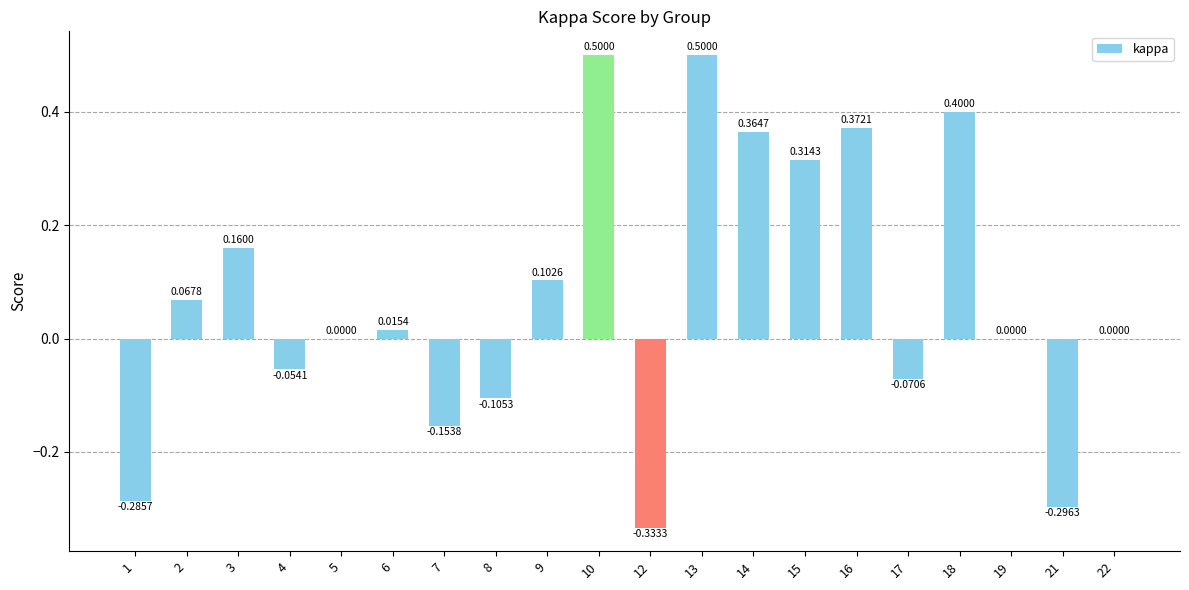

What is the change in value from 13 to 17?

-0.6